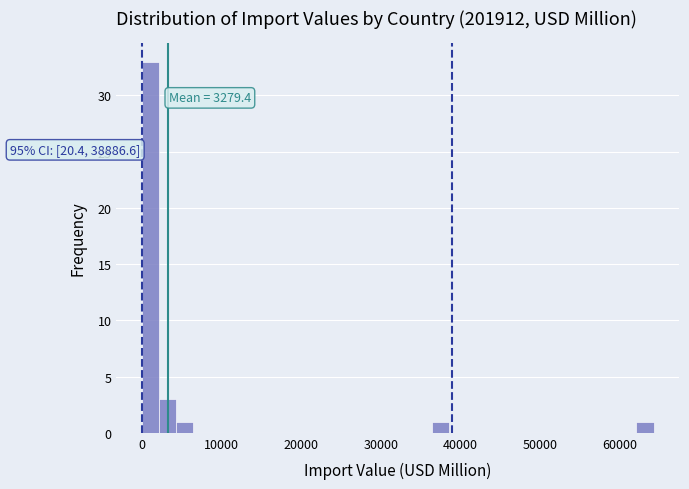

Read against the x-axis, roughly where is the centre of the tallest bar?

1000